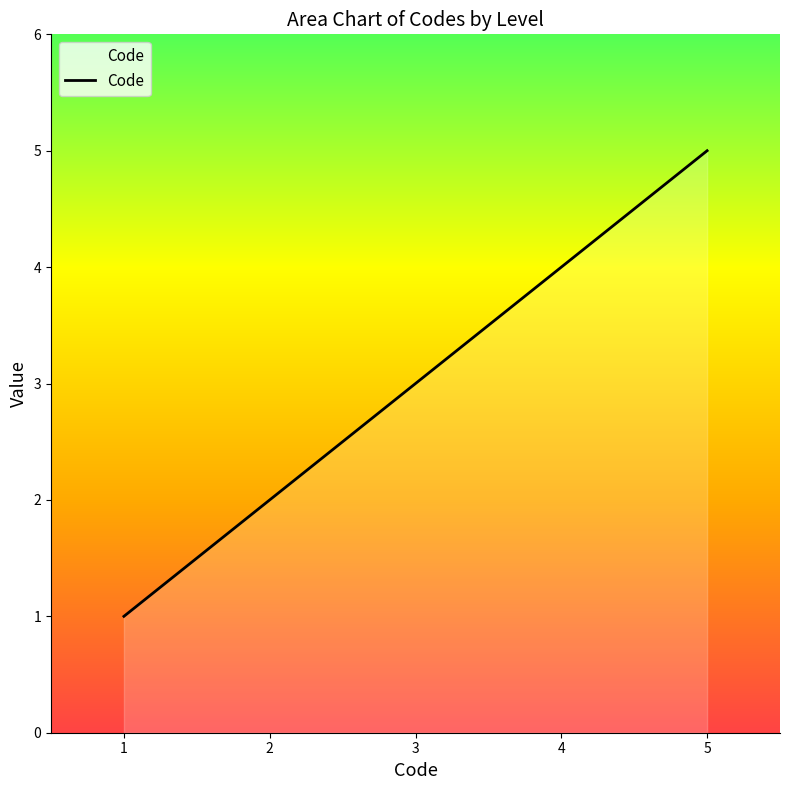

Count the number of categories in the chart.

5